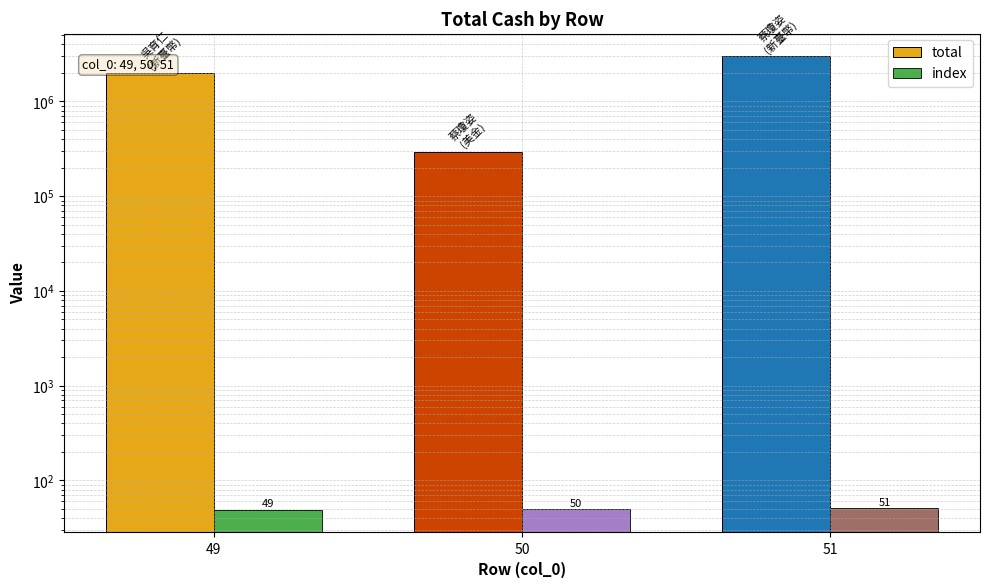

What is the value of the total bar at the 3rd from the left?

3000000